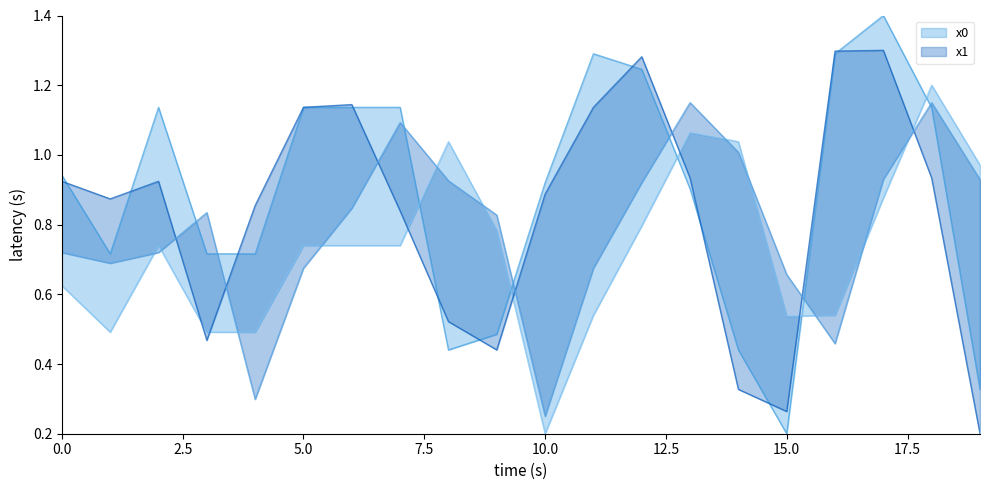

What is the difference between the highest and lowest values at 7?

0.4